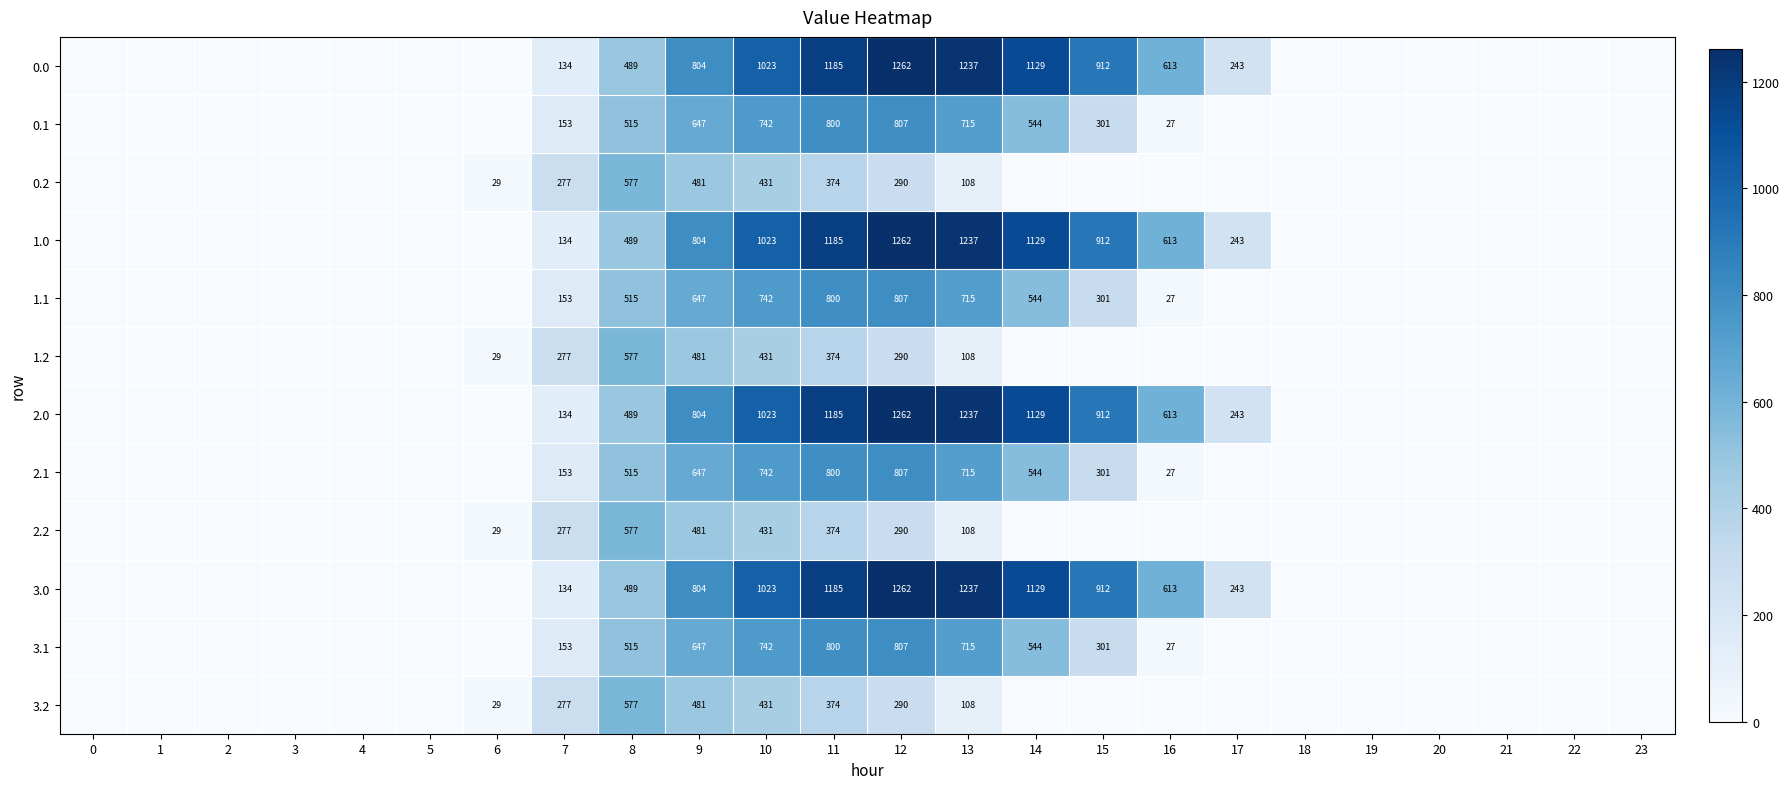

True or false: 2.0 has a value of 489 at 8.

True